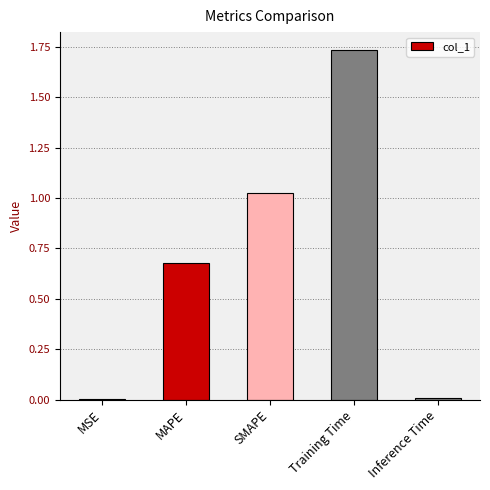

Which label corresponds to the largest value in the chart?

Training Time